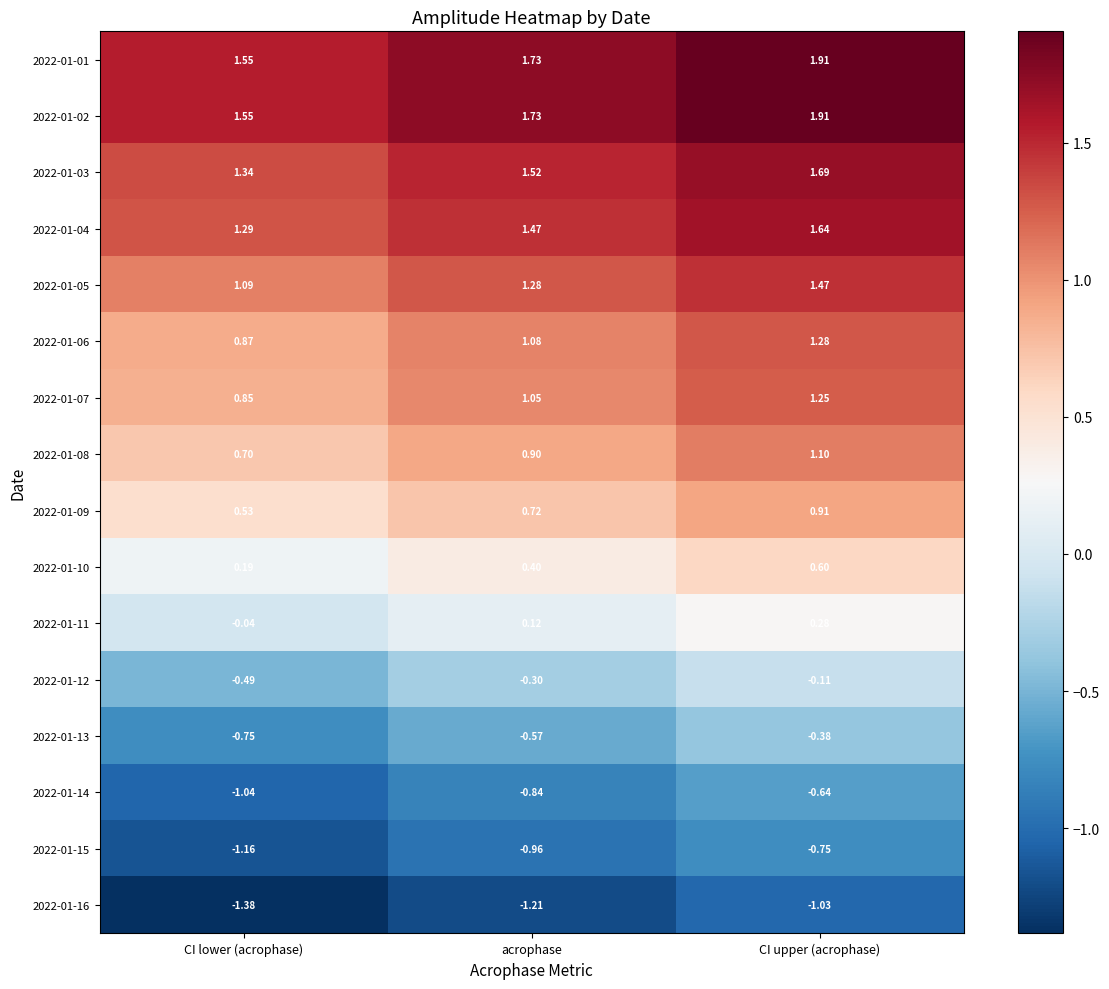

Which label corresponds to the largest value in the chart?

CI upper (acrophase)